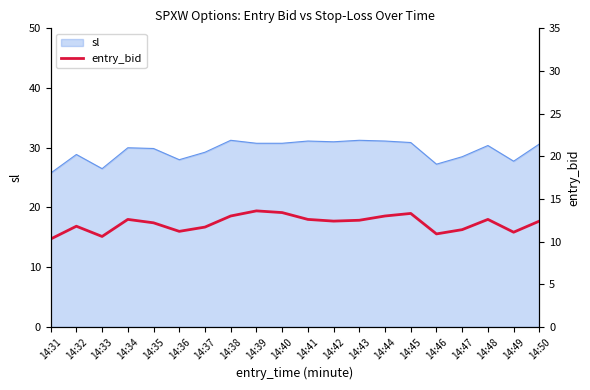

The value of sl at 14:45 is 7.9. True or false?

False